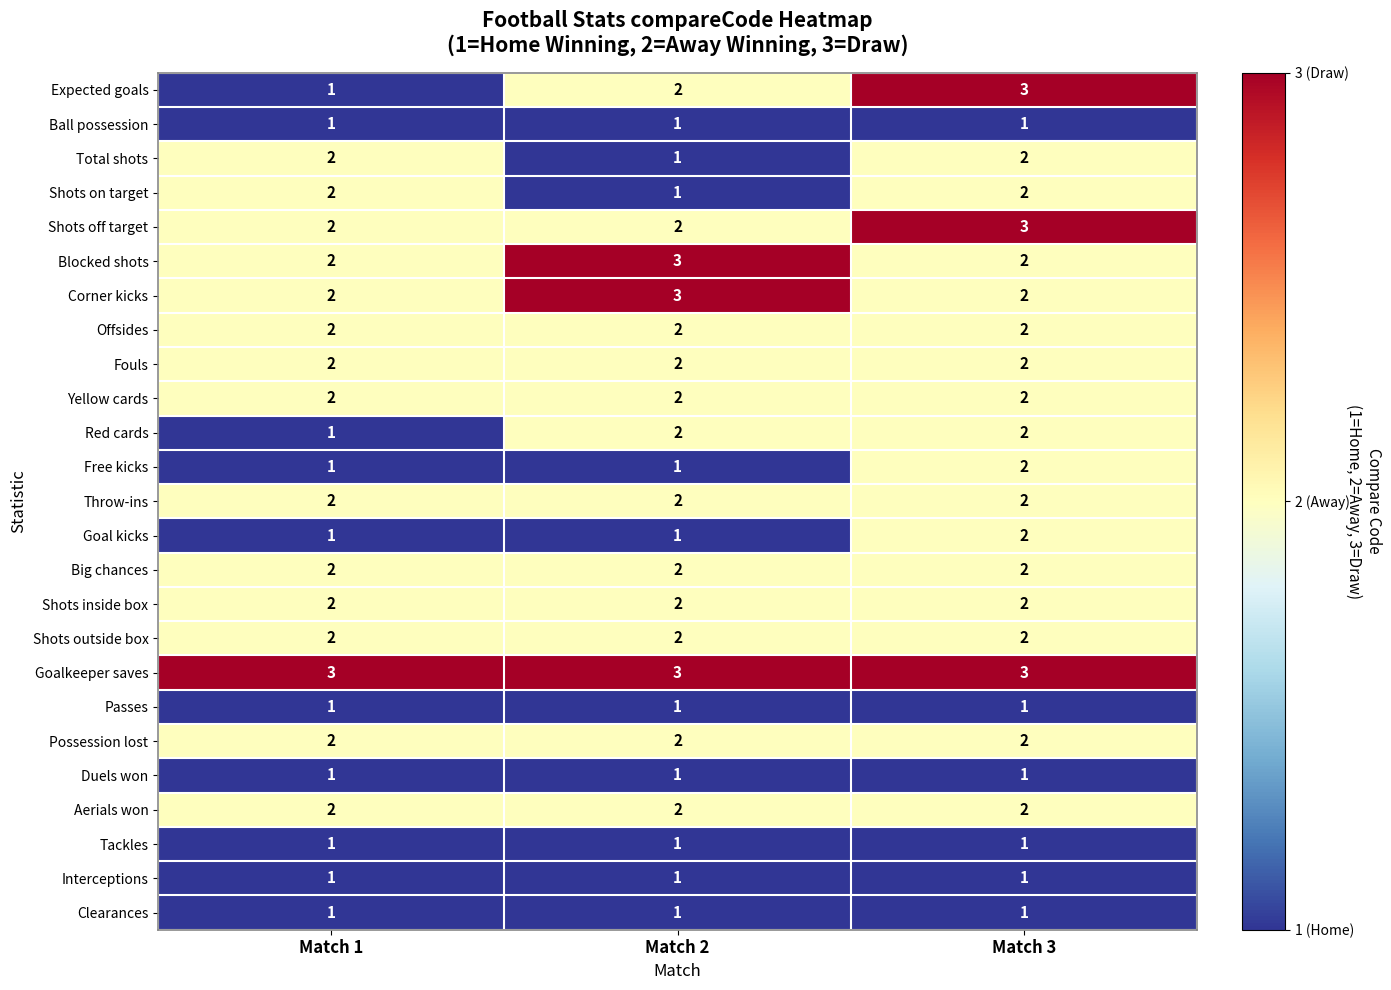

The Red cards series shows 1 at Match 3. True or false?

False